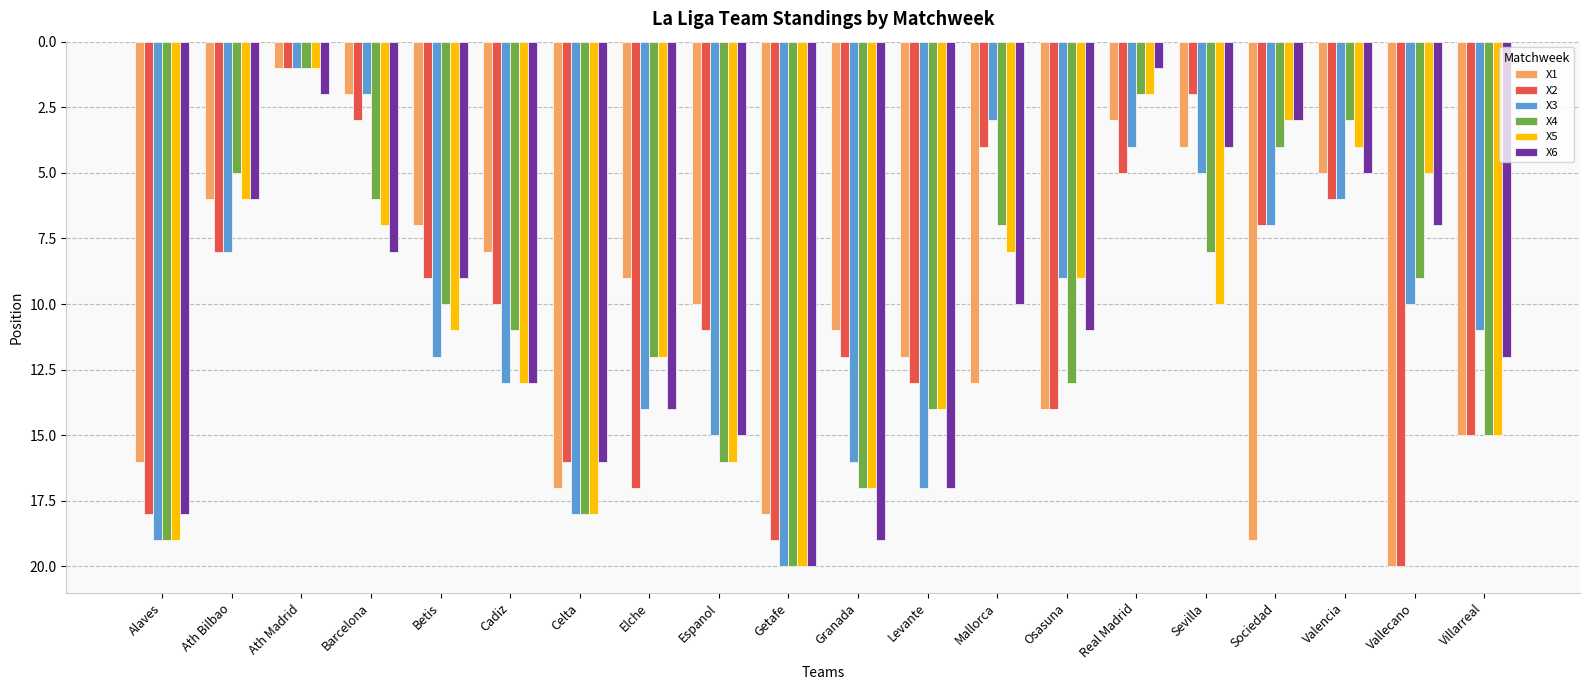

What is the difference between the maximum and second lowest values in the X5 series?

18